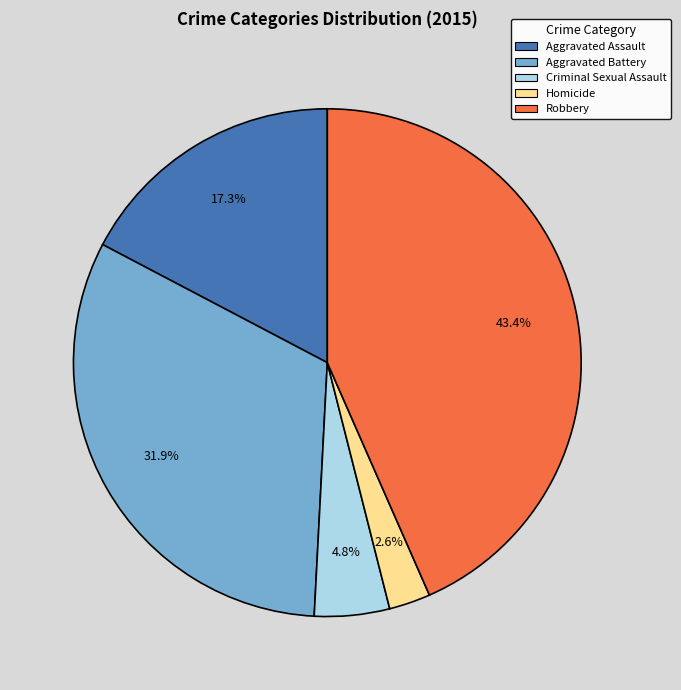

To the nearest percent, what is the difference between the Aggravated Battery and Robbery slice percentages?

12%